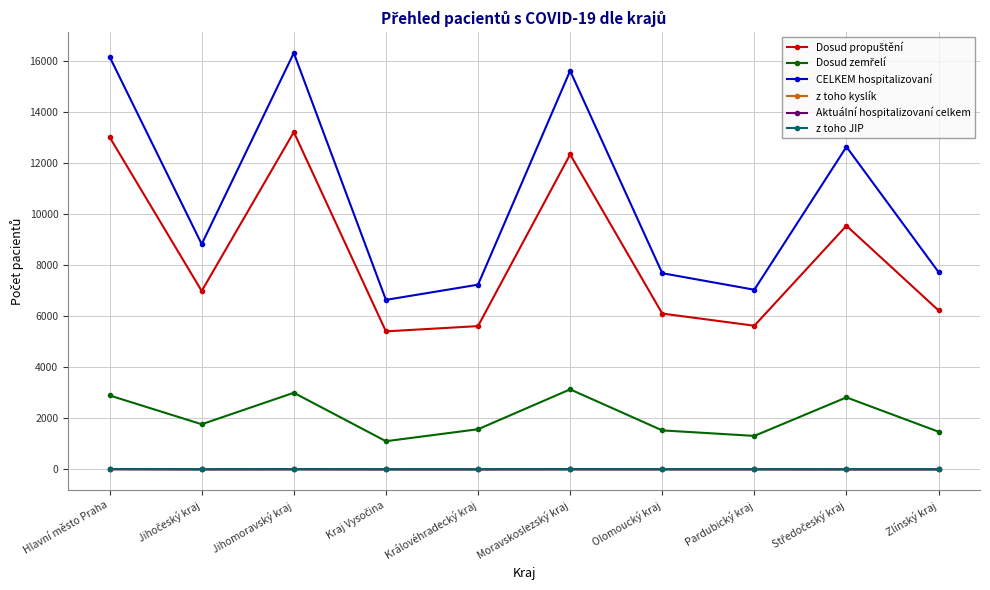

True or false: z toho kyslík and CELKEM hospitalizovaní cross at least once.

False